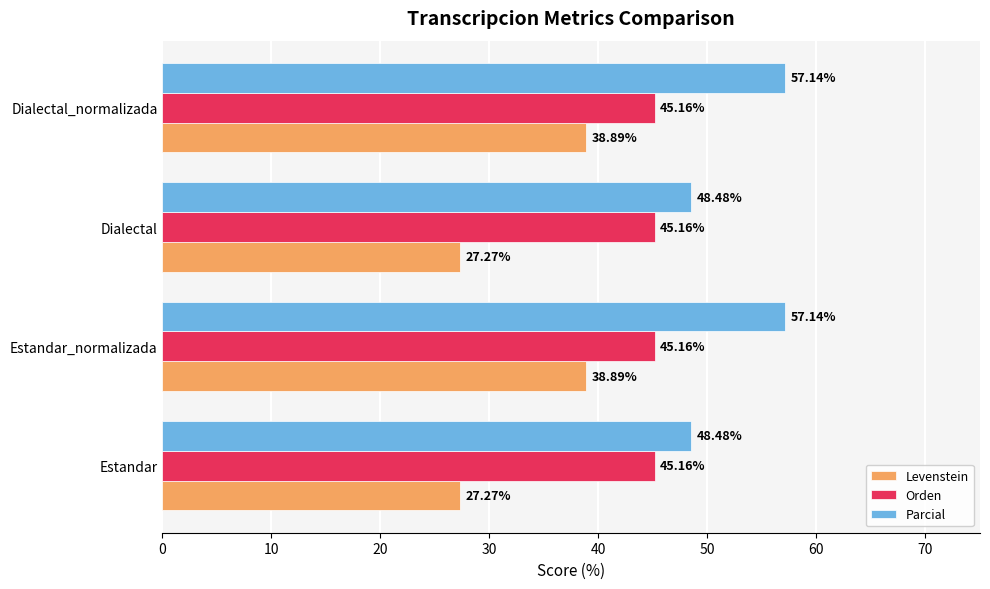

List the series in order of their peak value, highest first.

Parcial, Orden, Levenstein